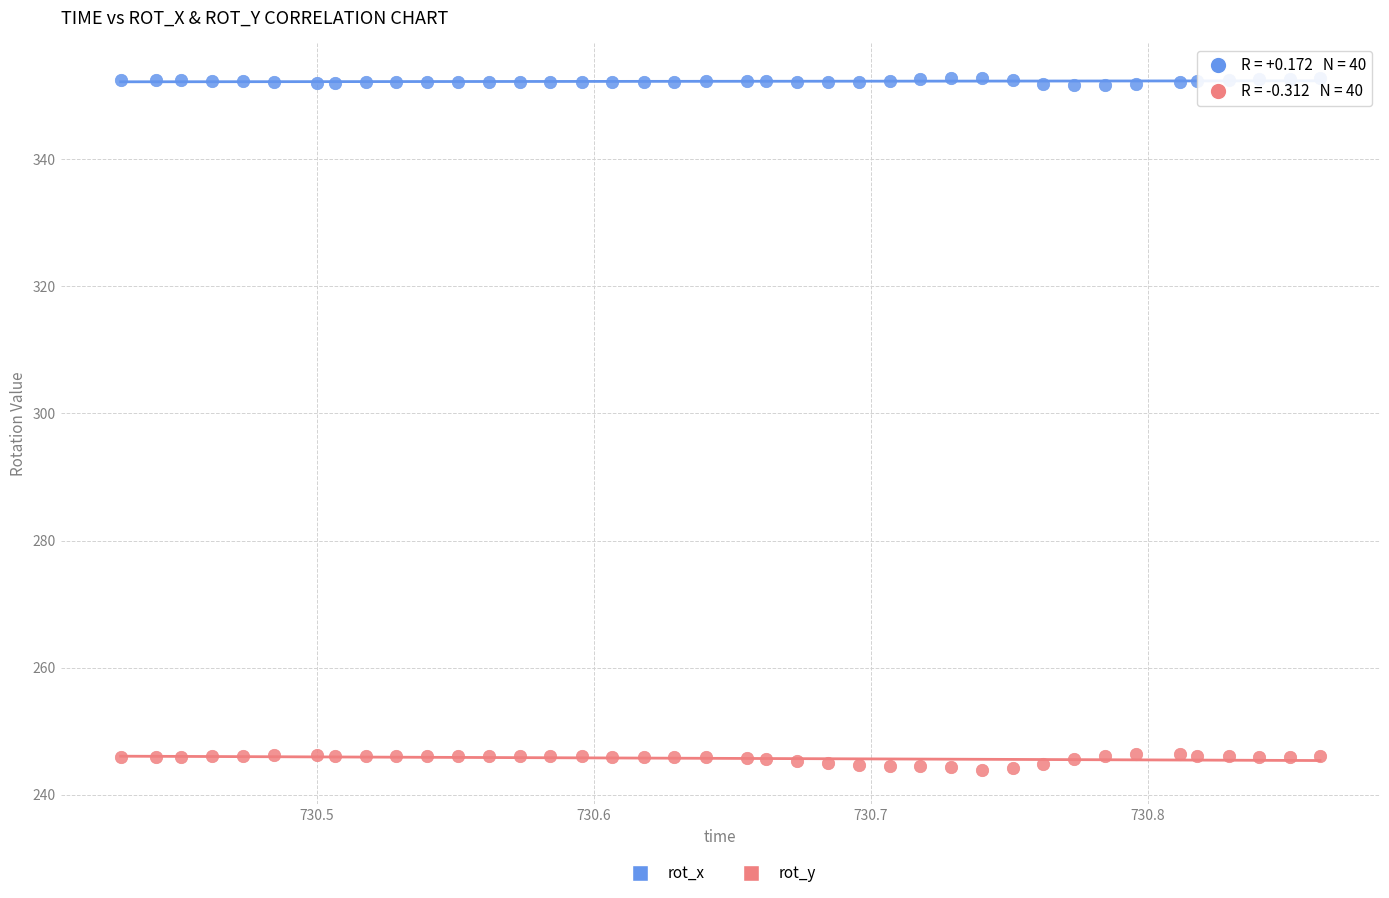

Which series contains the lowest Y value?

rot_y